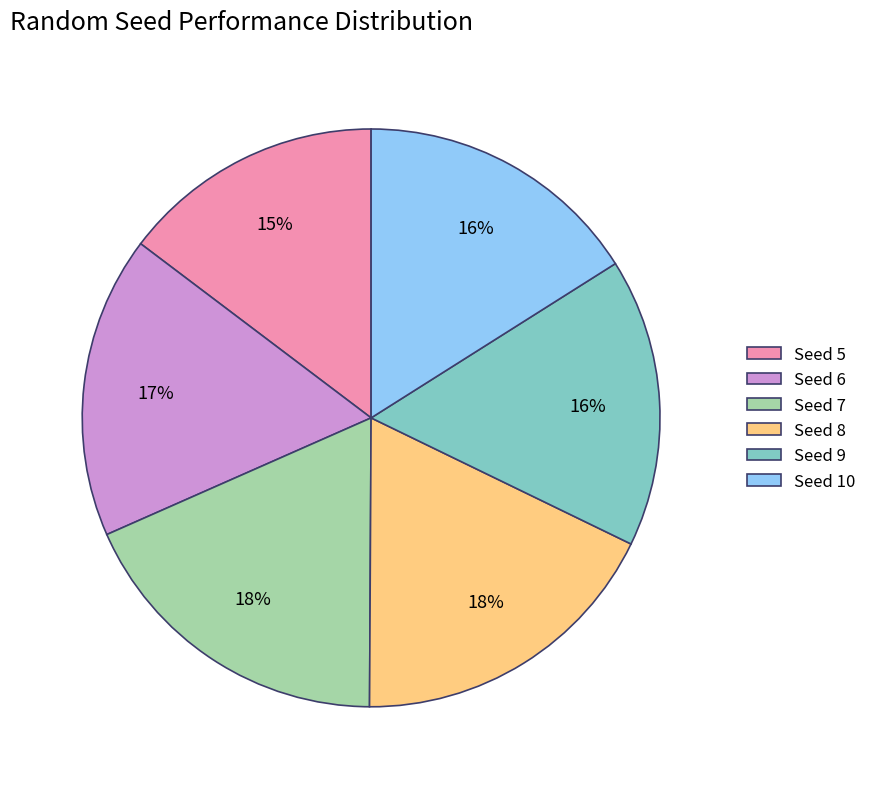

What percentage is the Seed 8 slice, to the nearest percent?

18%